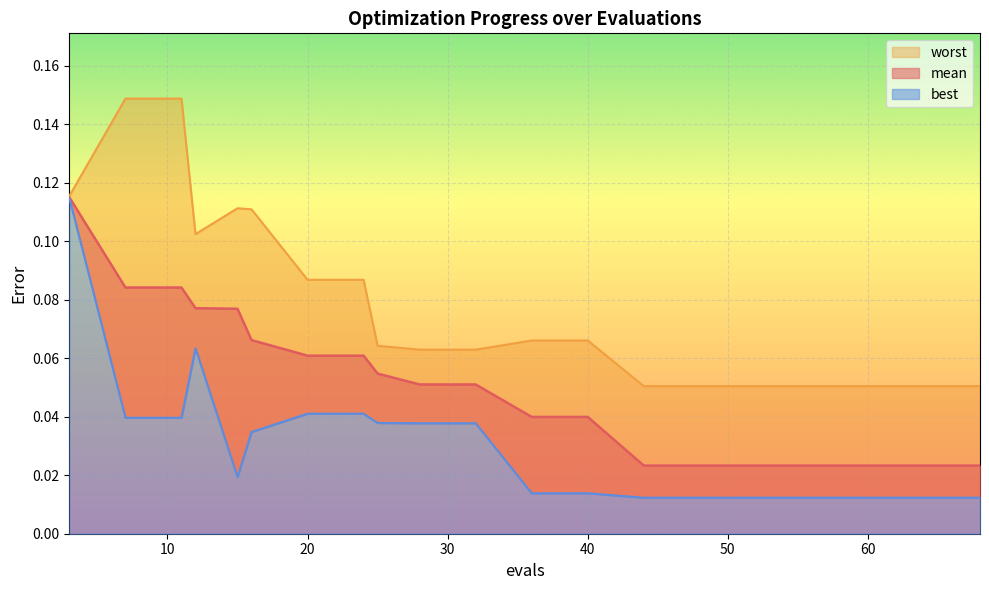

Which label corresponds to the smallest value in the chart?

44